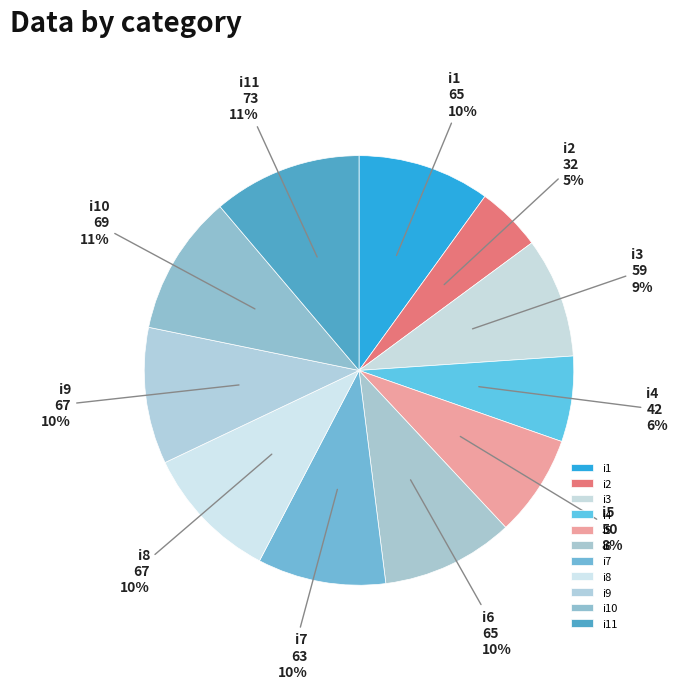

Is there a majority slice in this chart?

No